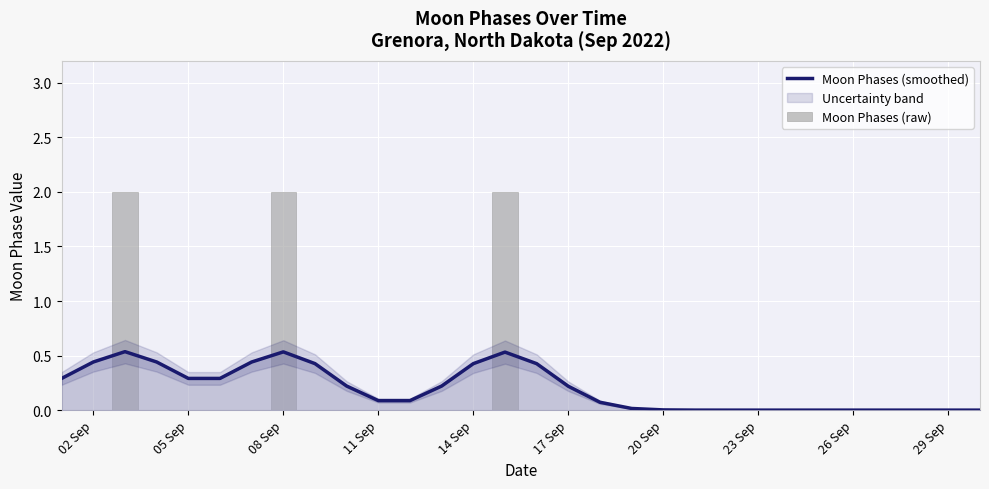

Which has a higher value, 29 Sep or 20 Sep?

20 Sep